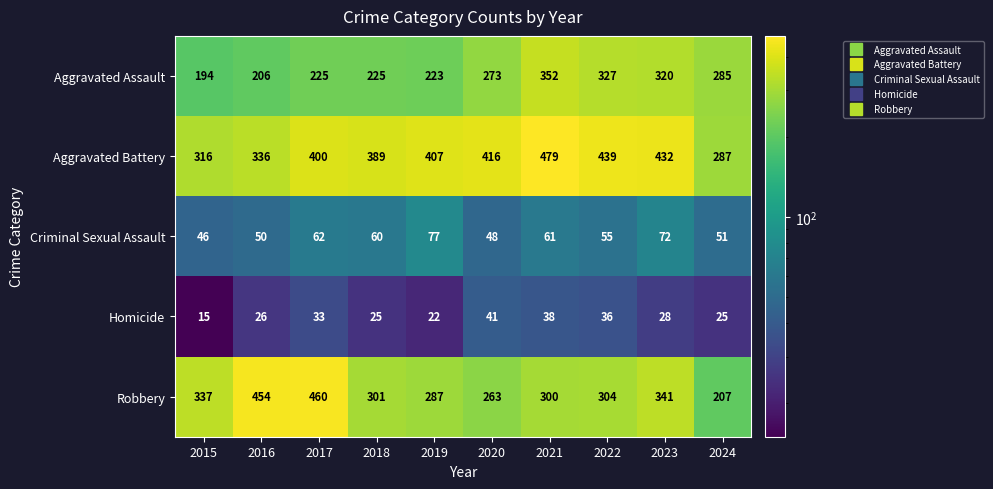

True or false: Criminal Sexual Assault has a value of 16 at 2024.

False